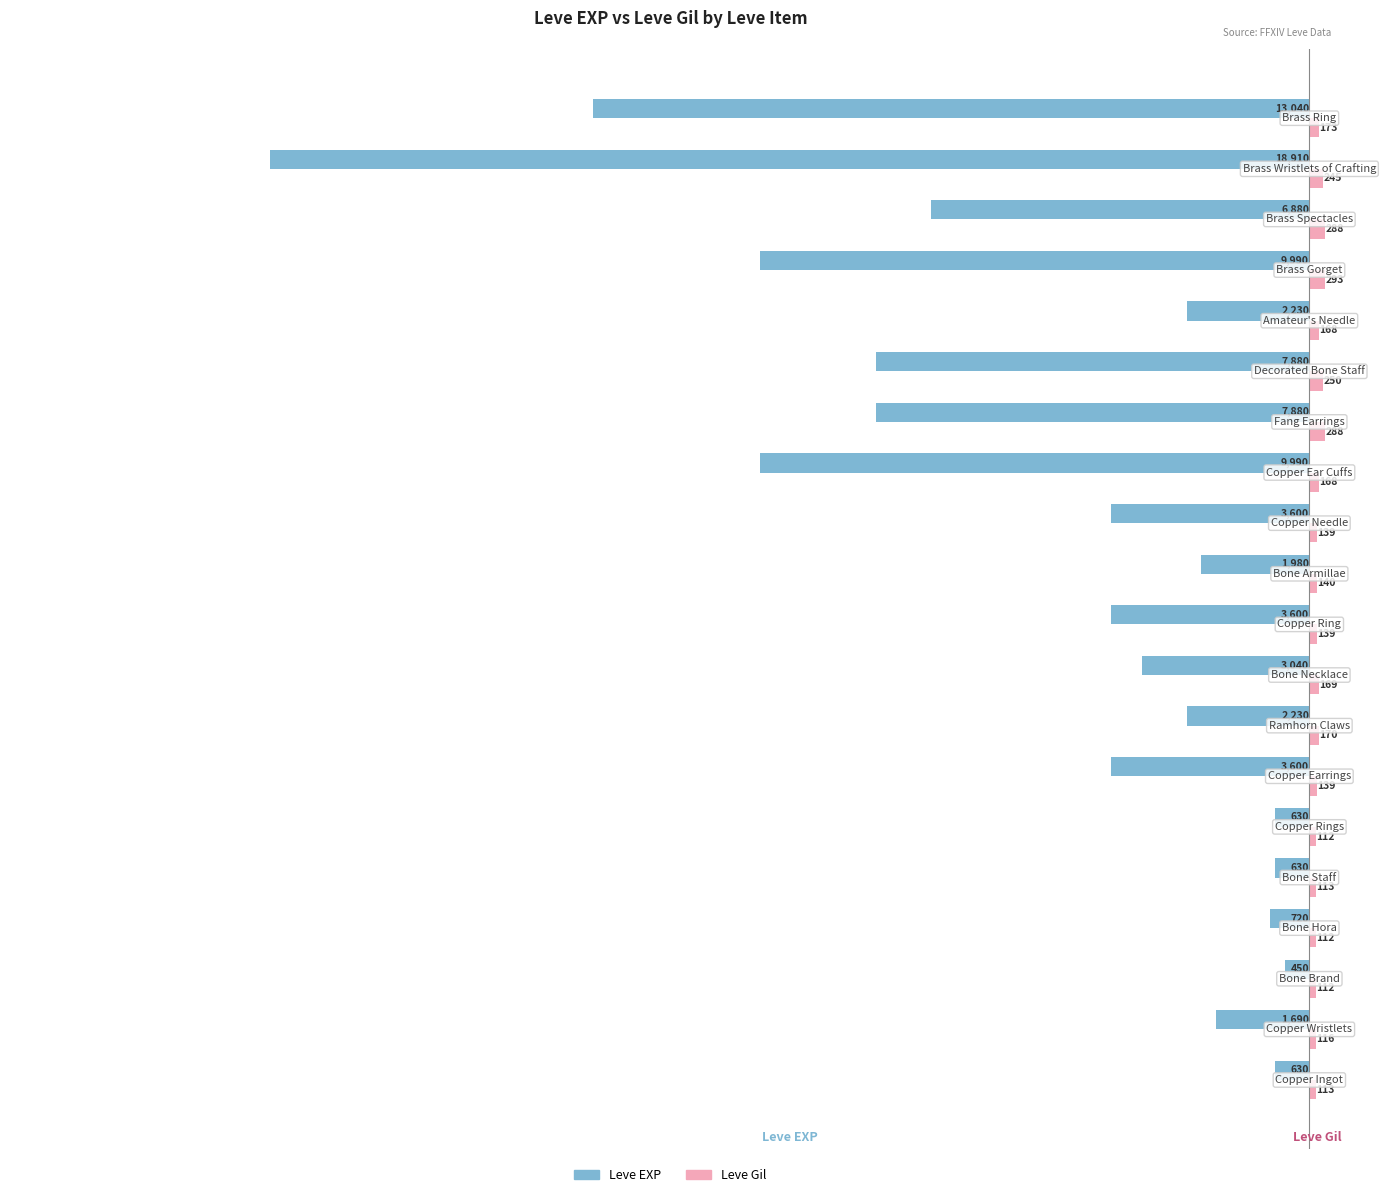

What is the difference between the maximum and minimum values in the Leve Gil series?

181